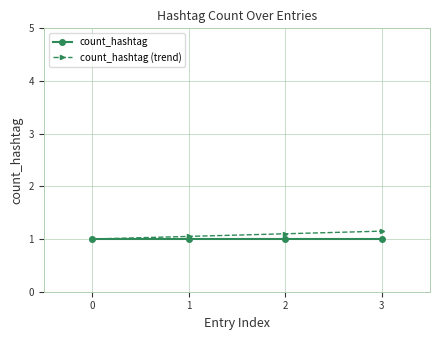

True or false: count_hashtag has more than 1 interior local peaks.

False